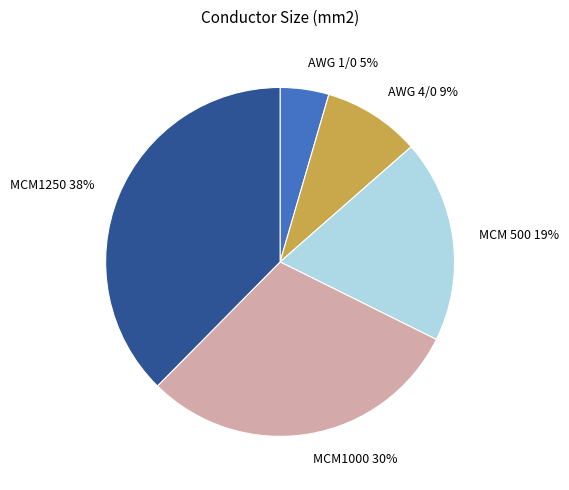

What percentage is the MCM1250 slice, to the nearest percent?

38%